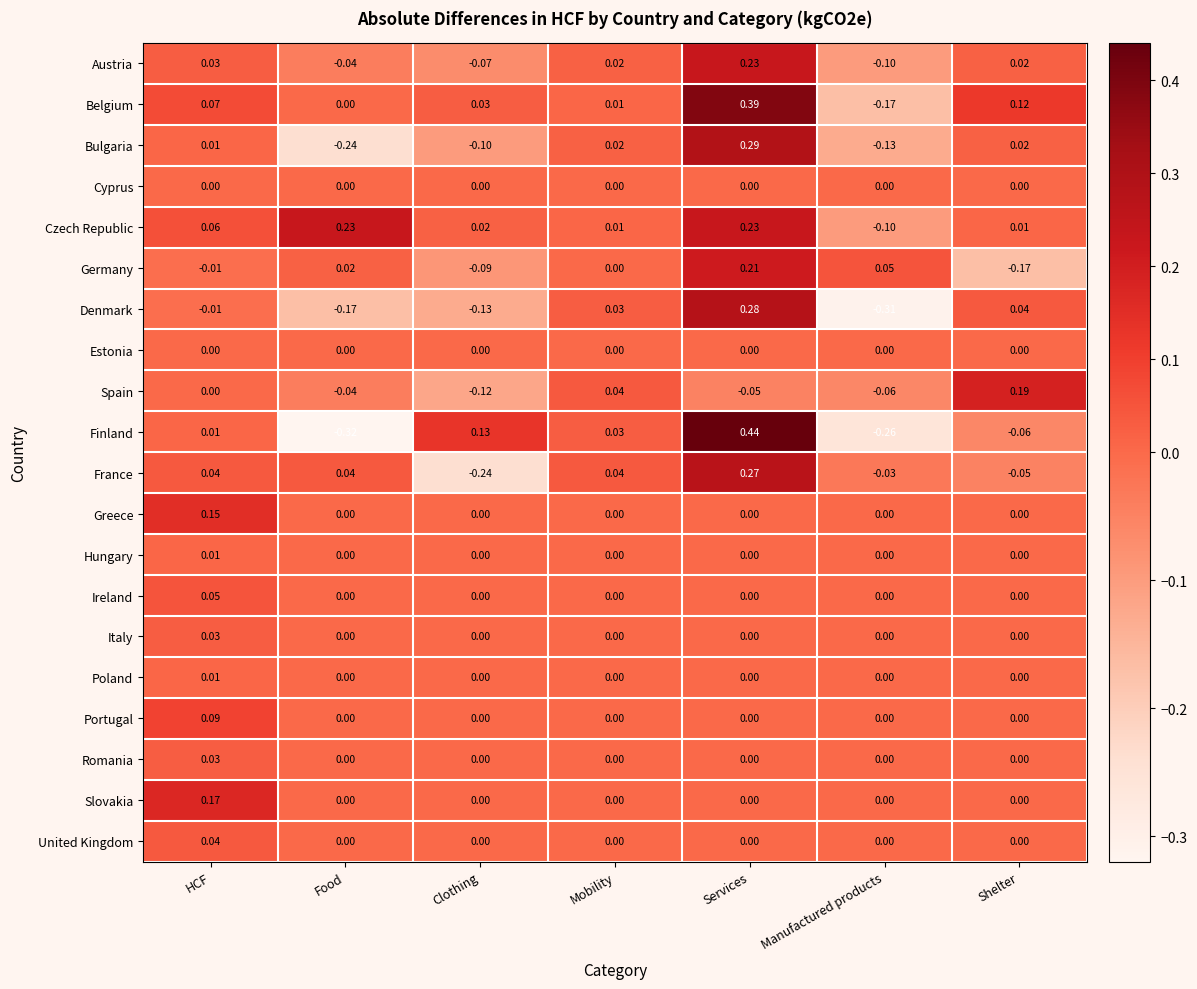

At which category is the sum across all series the highest?

Services